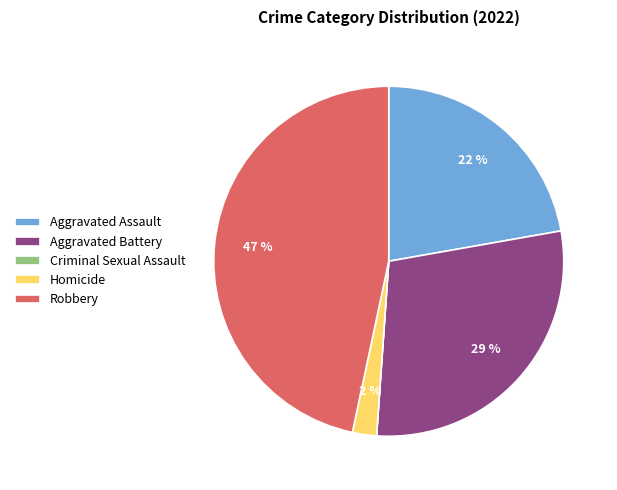

Does any single category account for the majority?

No